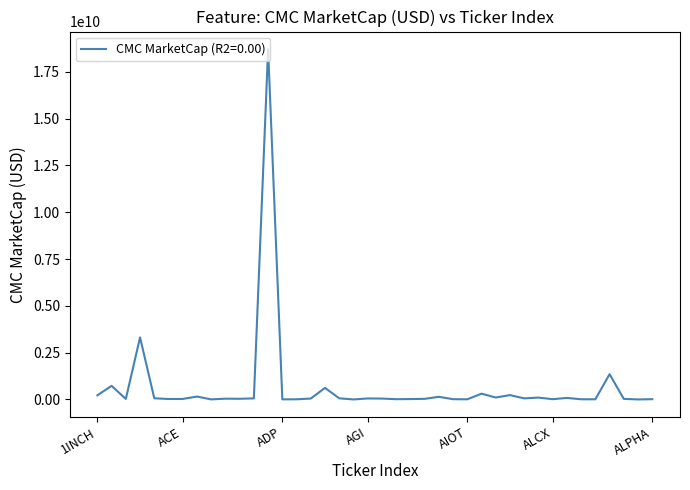

What is the maximum value shown in the chart?

18718771445.6